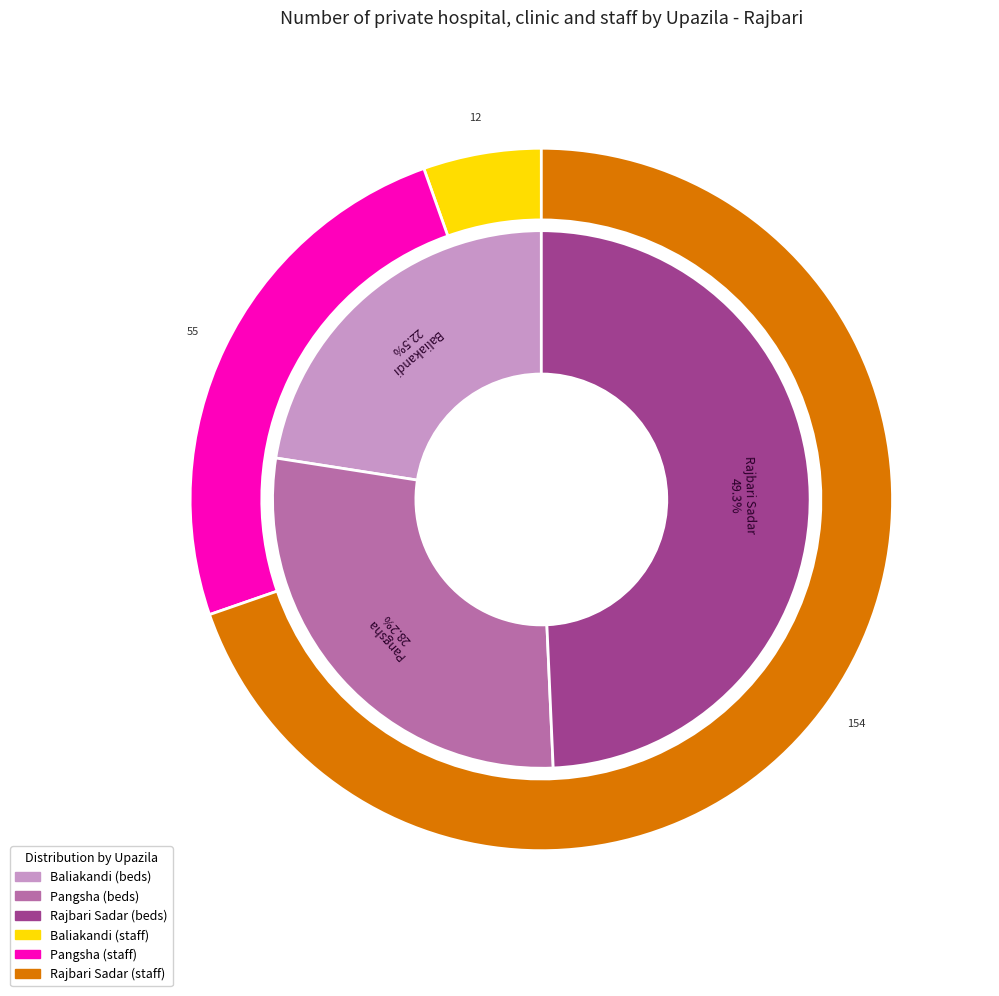

Is there any slice that represents more than half of the pie?

No